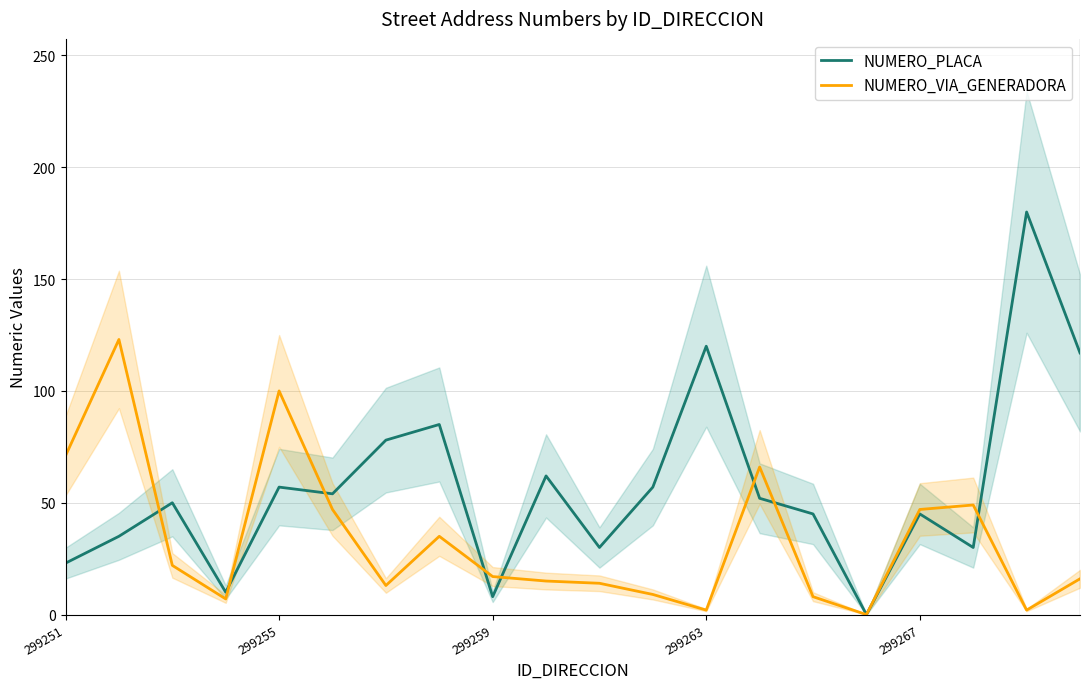

What is the highest value of the NUMERO_PLACA series?

180